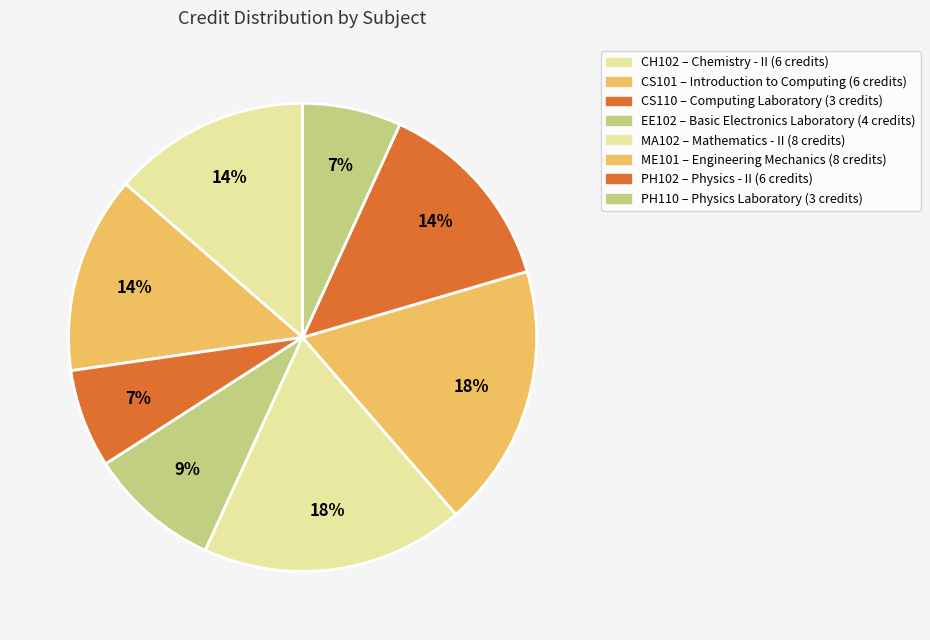

The PH102 slice represents 1% of the pie. True or false?

False